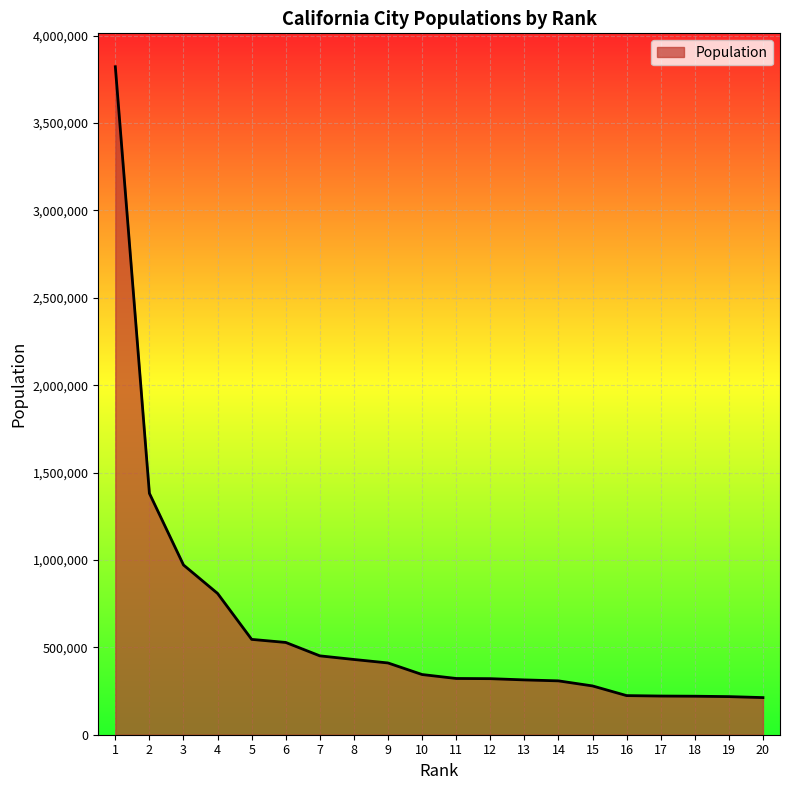

At which label is the value closest to 2017356?

2